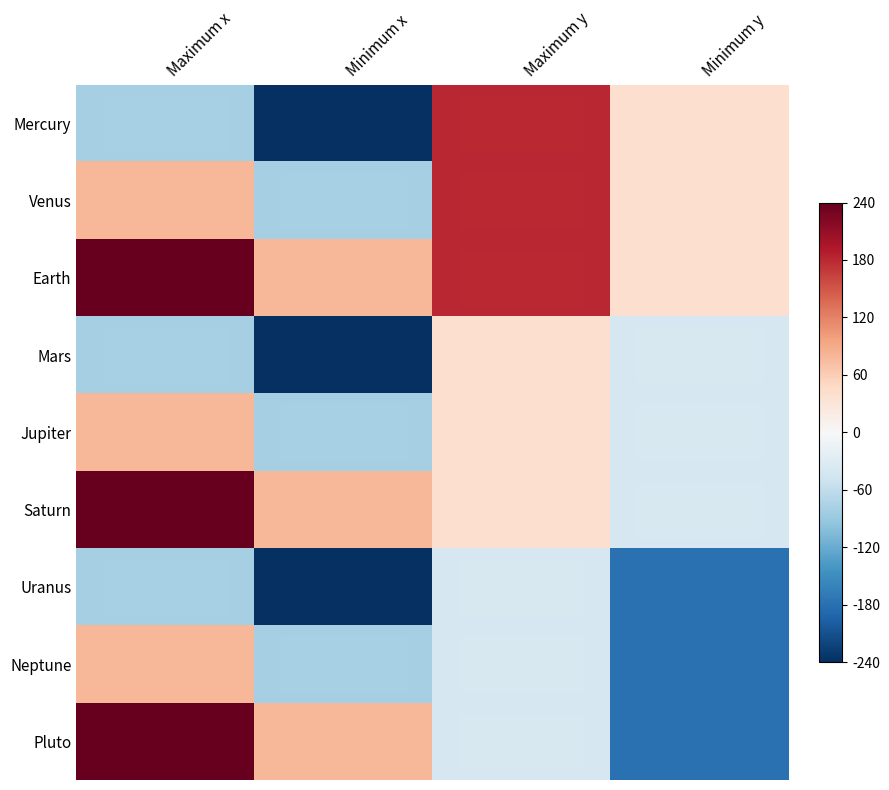

Reading right to left, list all the values displayed in this chart.

Mercury: Minimum y=40	Maximum y=180	Minimum x=-240	Maximum x=-80
Venus: Minimum y=40	Maximum y=180	Minimum x=-80	Maximum x=80
Earth: Minimum y=40	Maximum y=180	Minimum x=80	Maximum x=240
Mars: Minimum y=-40	Maximum y=40	Minimum x=-240	Maximum x=-80
Jupiter: Minimum y=-40	Maximum y=40	Minimum x=-80	Maximum x=80
Saturn: Minimum y=-40	Maximum y=40	Minimum x=80	Maximum x=240
Uranus: Minimum y=-180	Maximum y=-40	Minimum x=-240	Maximum x=-80
Neptune: Minimum y=-180	Maximum y=-40	Minimum x=-80	Maximum x=80
Pluto: Minimum y=-180	Maximum y=-40	Minimum x=80	Maximum x=240